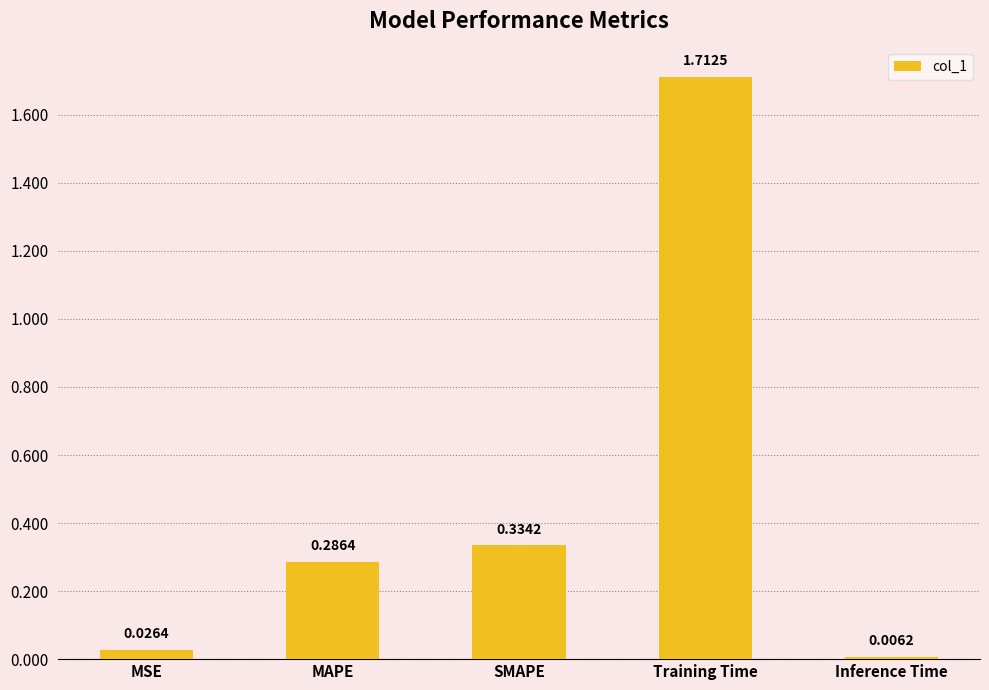

What is the label of the 1st bar from the left?

MSE